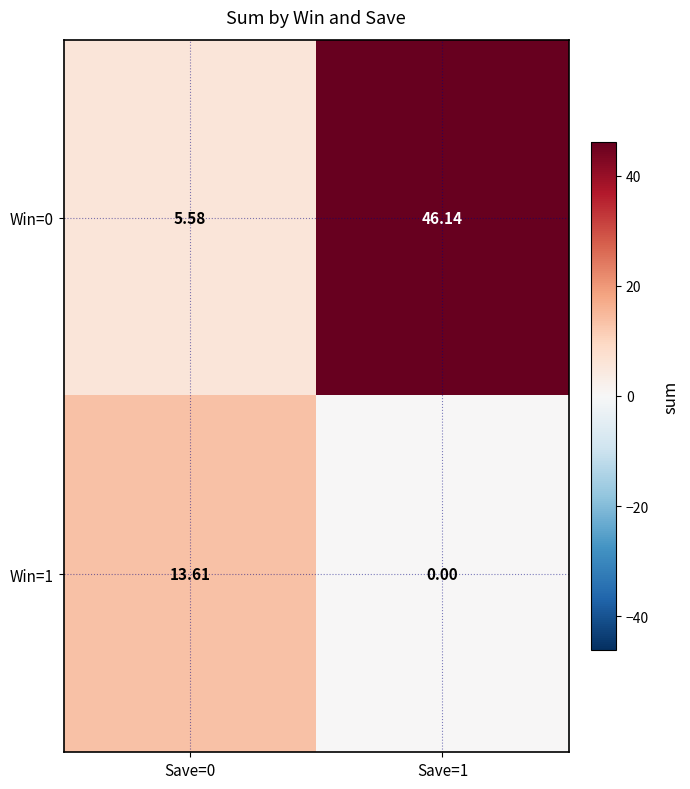

Is the value of Win=1 at Save=1 greater than the value of Win=0 at Save=0?

No